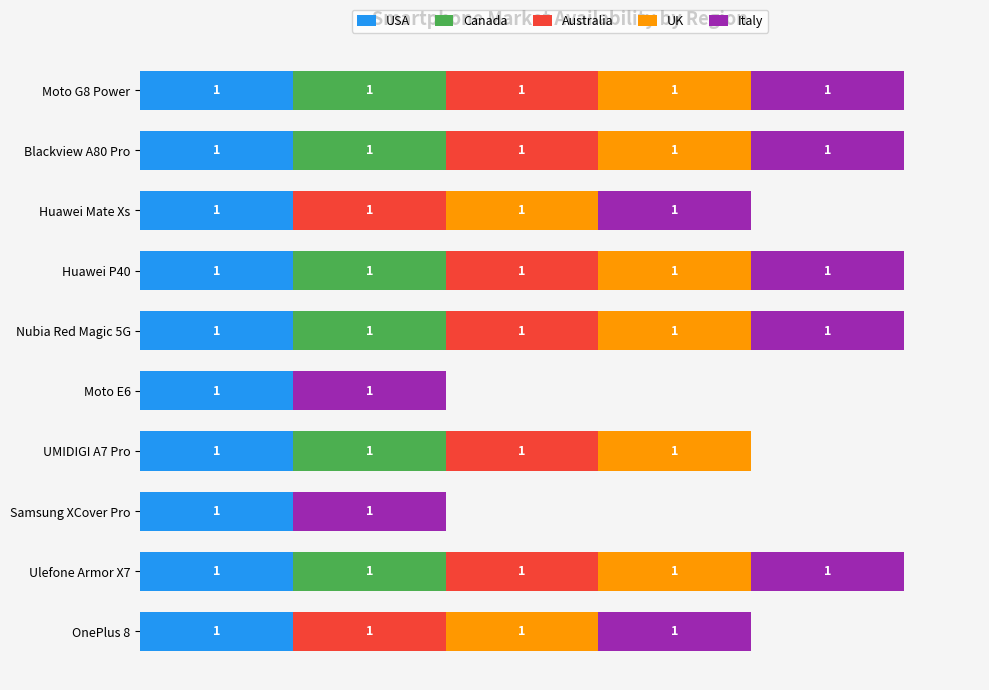

Which series has the largest range (max minus min)?

Canada